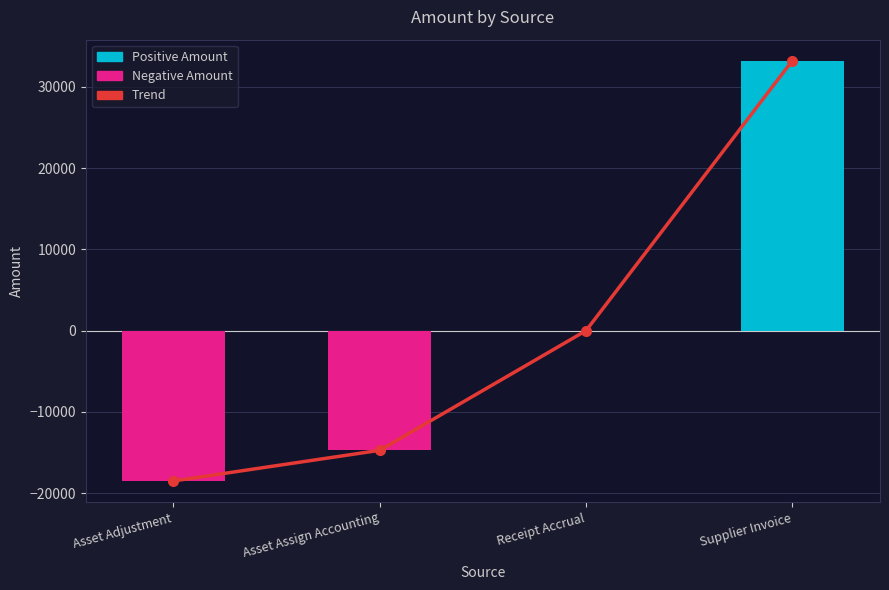

Reading left to right, extract all data points from this chart.

Trend: -18483.2	-14715.4	-0.0	33198.6
Amount: -18483.2	-14715.4	-0.0	33198.6